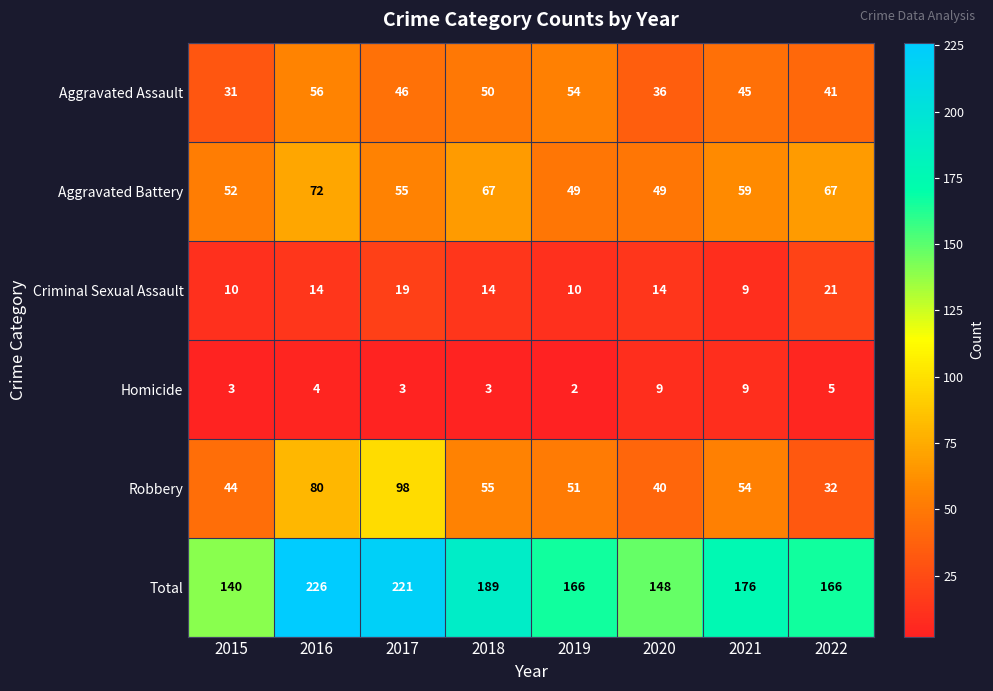

The Homicide series shows 3 at 2015. True or false?

True